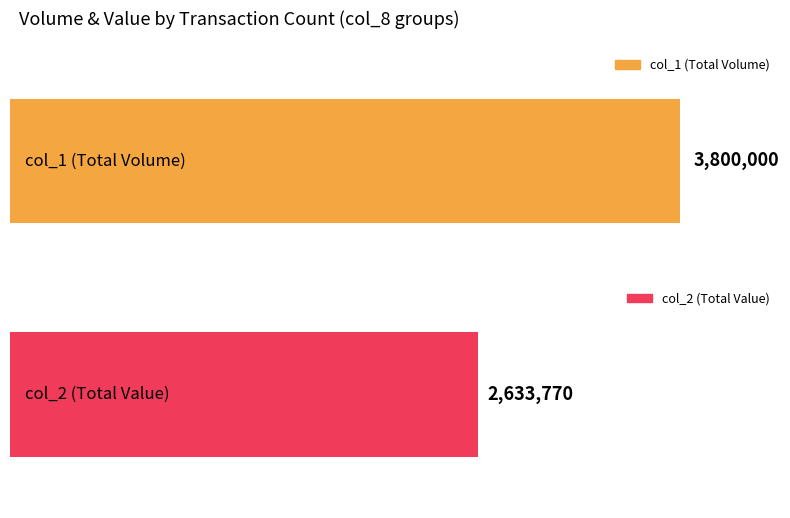

Which series has the largest range (max minus min)?

col_1 (Total Volume)